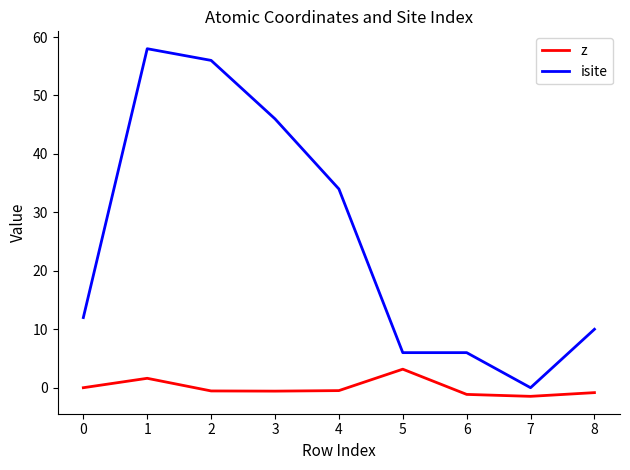

True or false: isite has a value of 3.4 at 8.

False